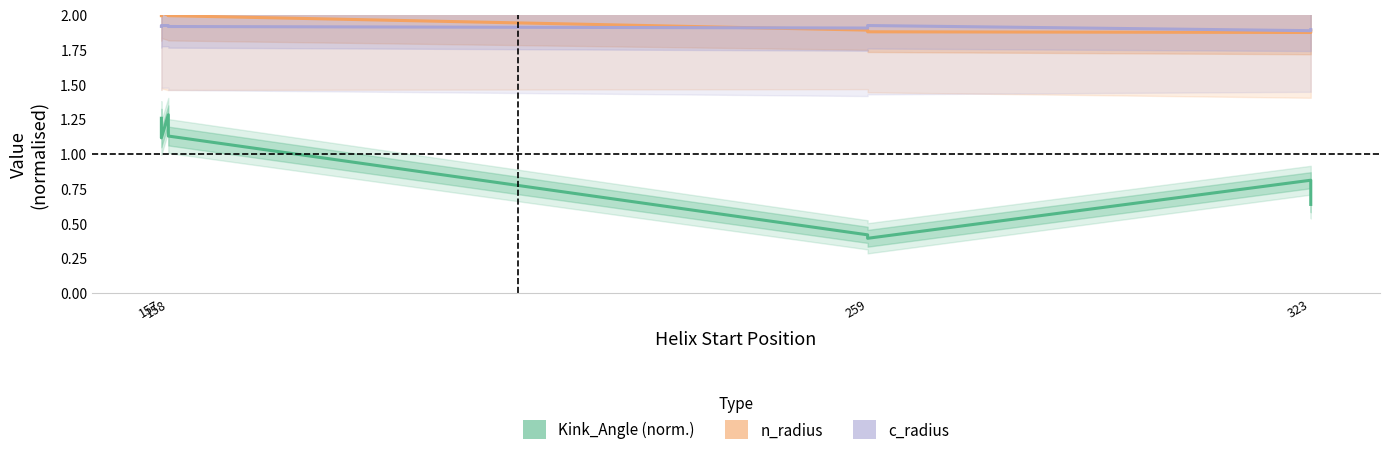

List the series in order of their peak value, highest first.

n_radius, c_radius, Kink_Angle (norm)